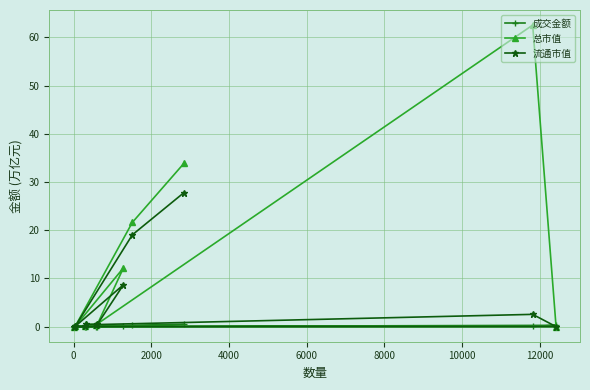

Which series has the widest spread of values?

总市值